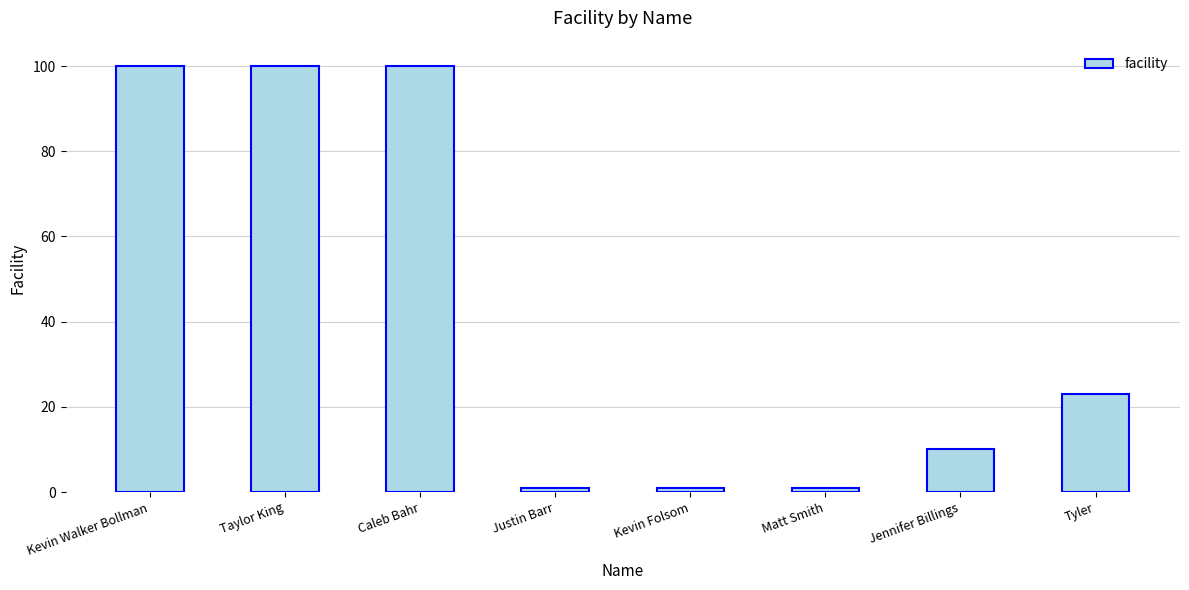

Reading right to left, what are all the values shown in this chart?

Tyler=23	Jennifer Billings=10	Matt Smith=1	Kevin Folsom=1	Justin Barr=1	Caleb Bahr=100	Taylor King=100	Kevin Walker Bollman=100